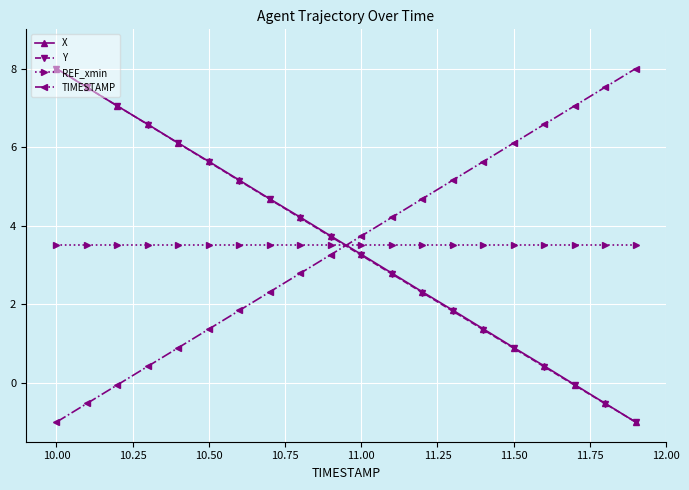

How many data points in TIMESTAMP are less than 3?

9